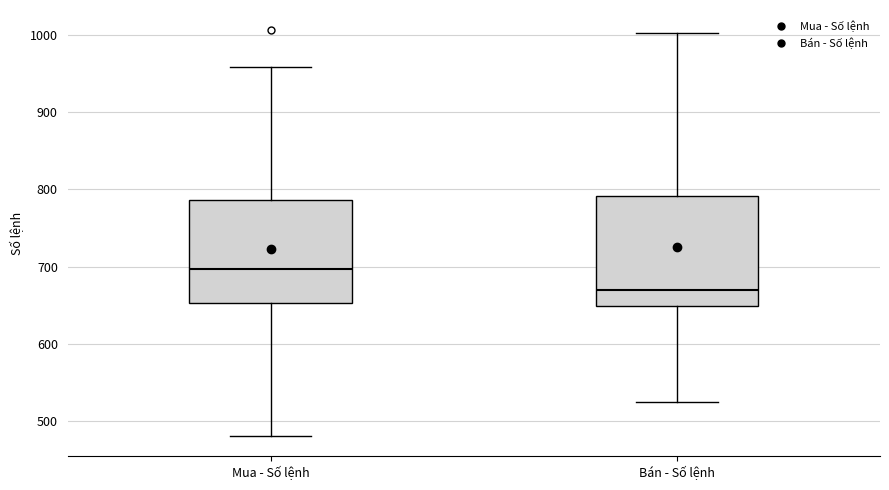

Reading left to right, transcribe this box plot: for each box, give where its median line is, the range the box spans, and where its two whiskers end, as read against the y-axis. The values are not printed on the chart, so give them approximately, as read against the axis.

Mua - Số lệnh: median 700, box 650 to 790, whiskers 480 to 960
Bán - Số lệnh: median 670, box 650 to 790, whiskers 530 to 1000